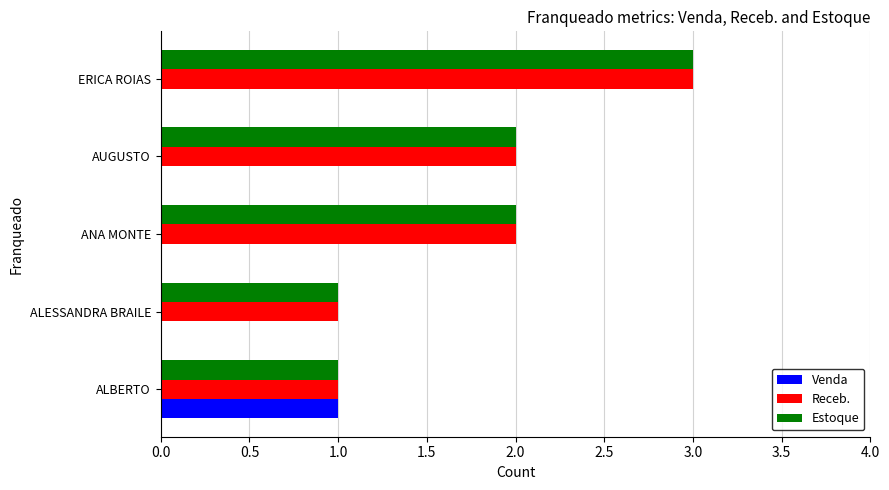

Is the value of Venda at ALESSANDRA BRAILE greater than the value of Estoque at ALESSANDRA BRAILE?

No